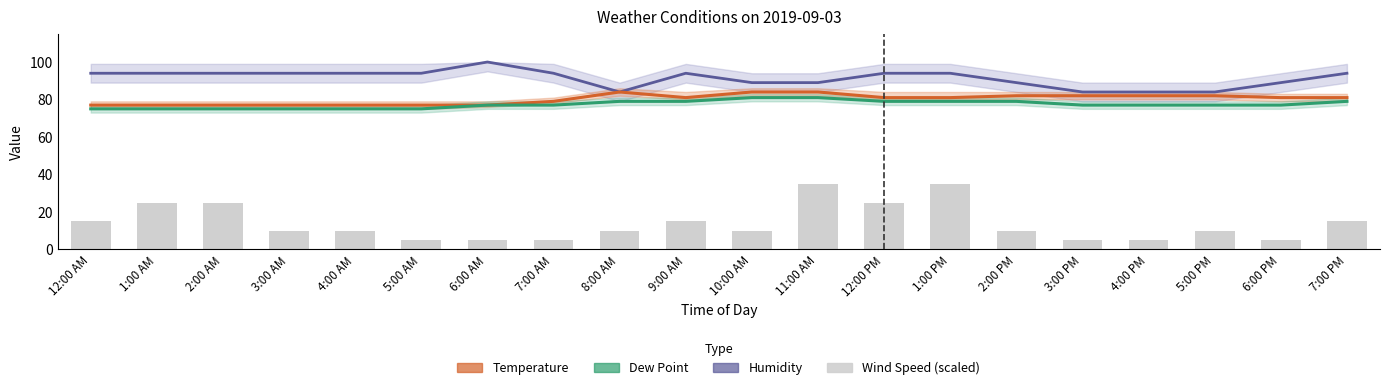

At which label is Temperature closest to 80?

7:00 AM